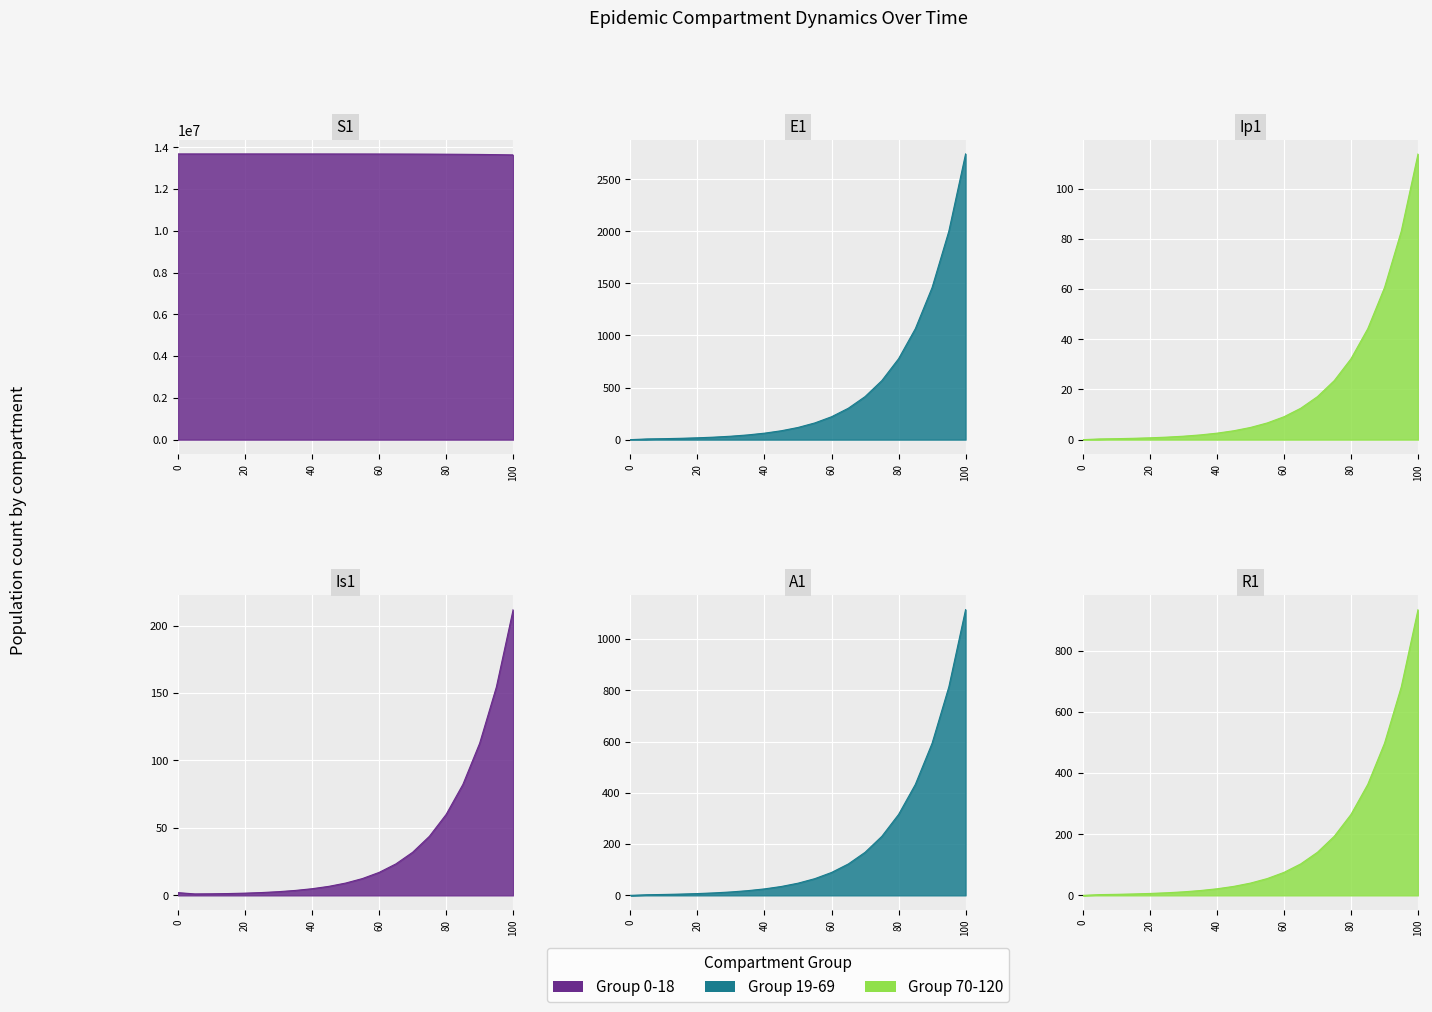

List the series in order of their peak value, highest first.

S1, E1, A1, R1, Is1, Ip1